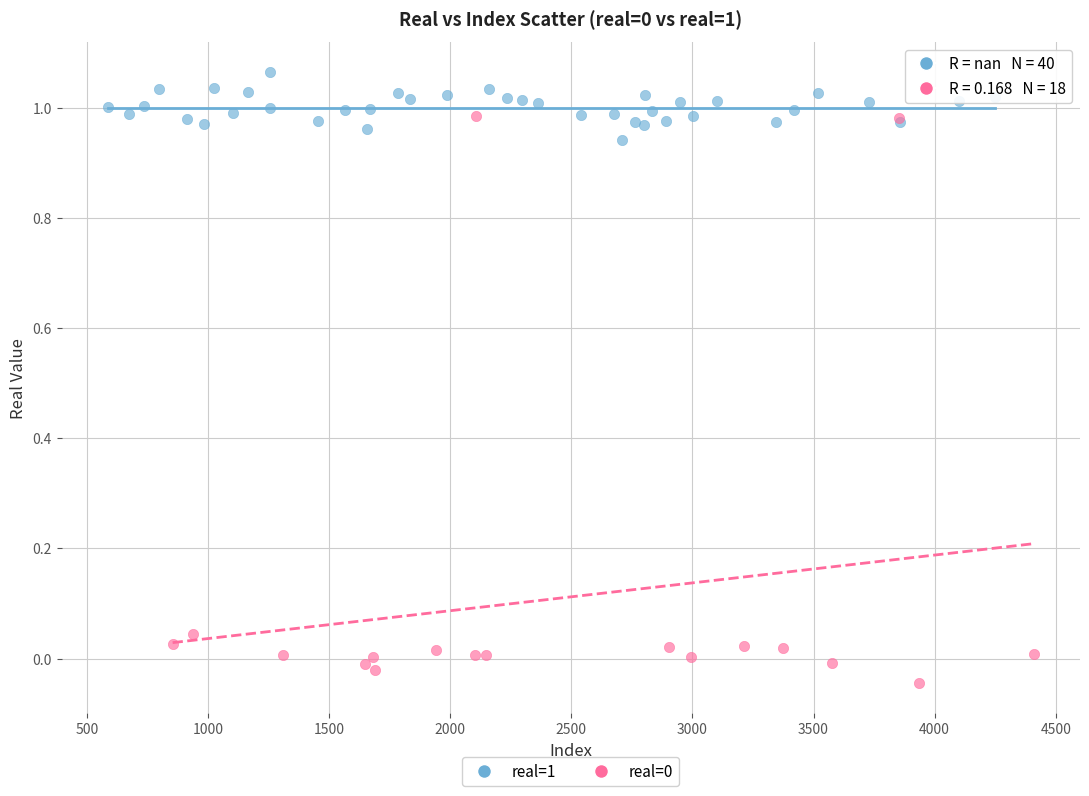

Which series reaches the maximum Y coordinate?

real=1